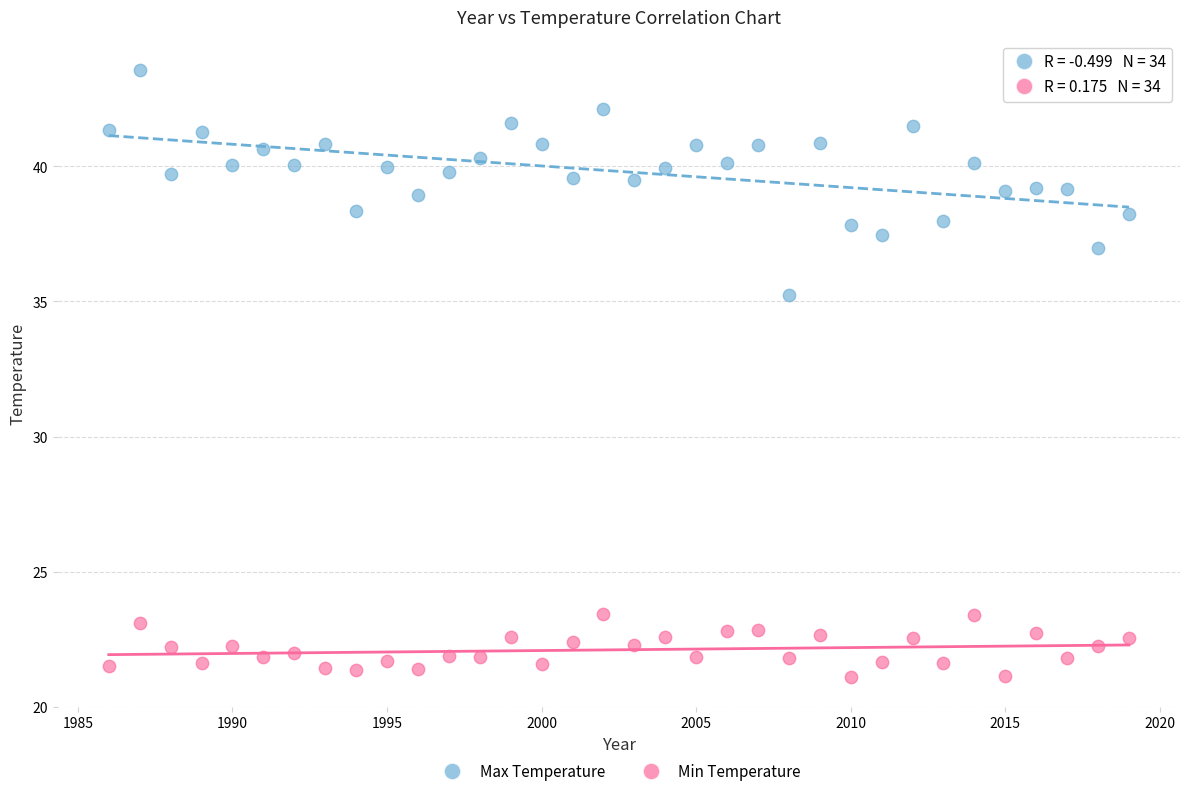

Which series reaches the maximum Y coordinate?

Max Temperature